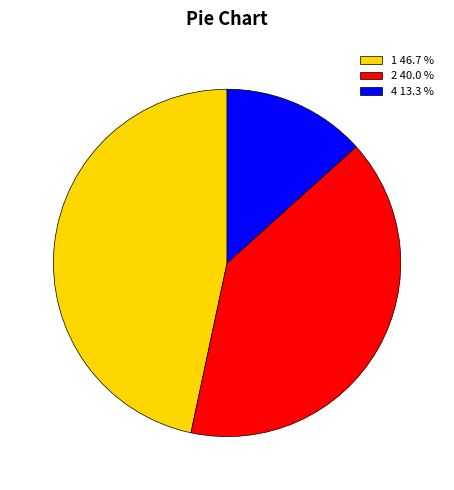

Combined, do 1 46.7 % and 4 13.3 % account for over 50%?

Yes